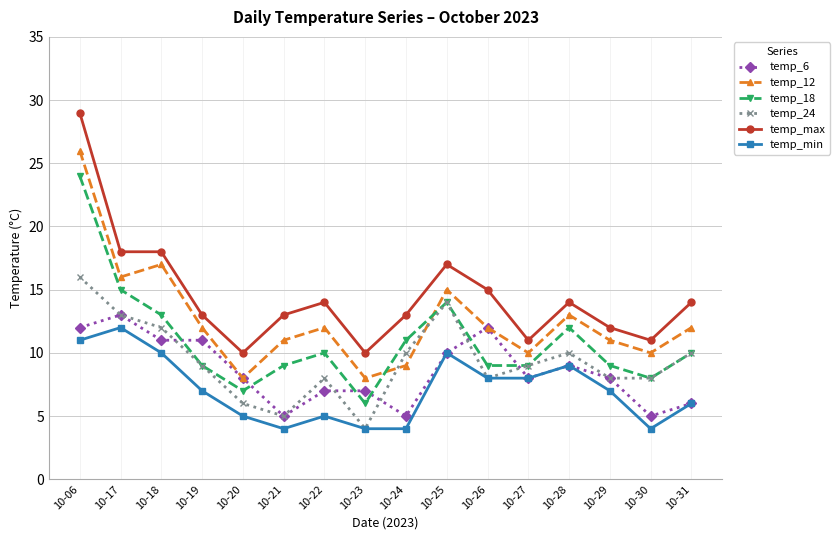

Rank the series by their maximum value, from highest to lowest.

temp_max, temp_12, temp_18, temp_24, temp_6, temp_min